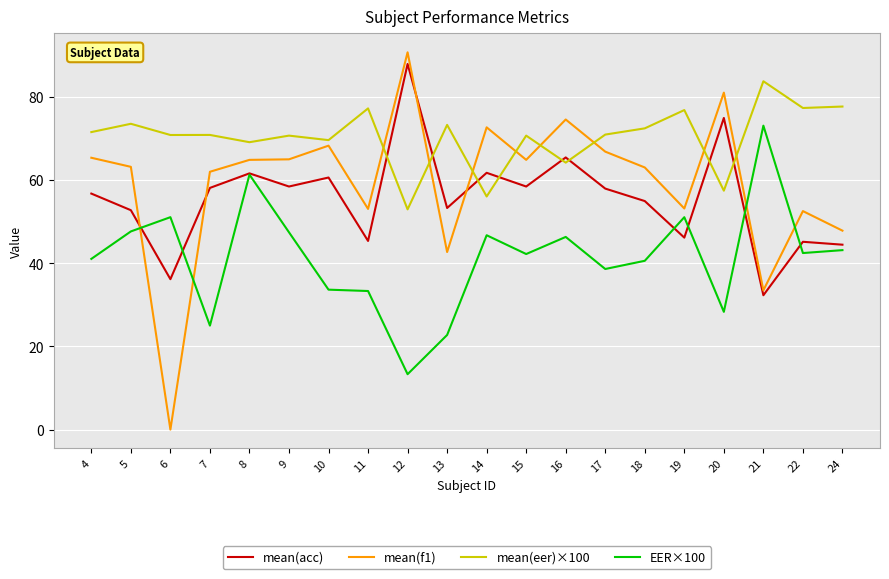

What are all the series names shown in the legend?

mean(acc), mean(f1), mean(eer)×100, EER×100